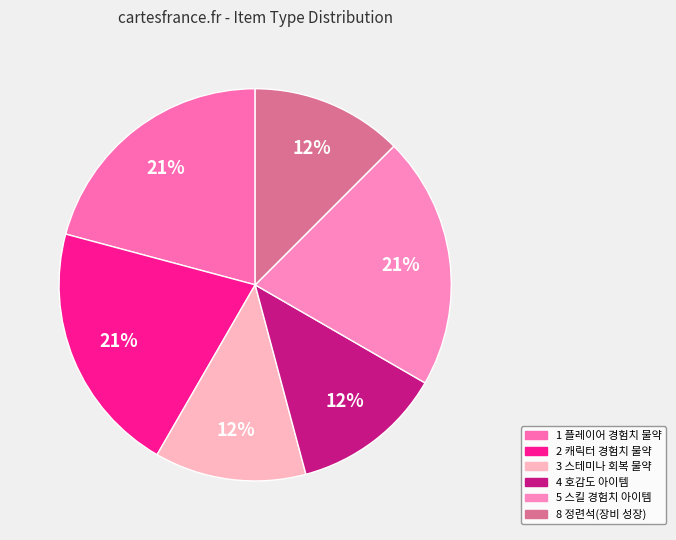

What portion of the pie excludes 2 캐릭터 경험치 물약?

79.2%